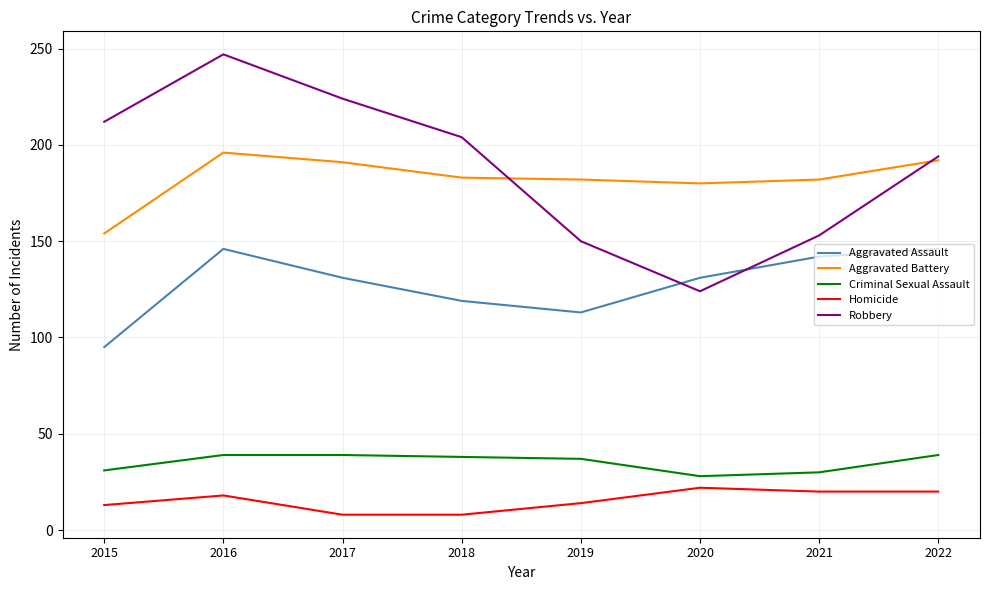

What are all the series names shown in the legend?

Aggravated Assault, Aggravated Battery, Criminal Sexual Assault, Homicide, Robbery